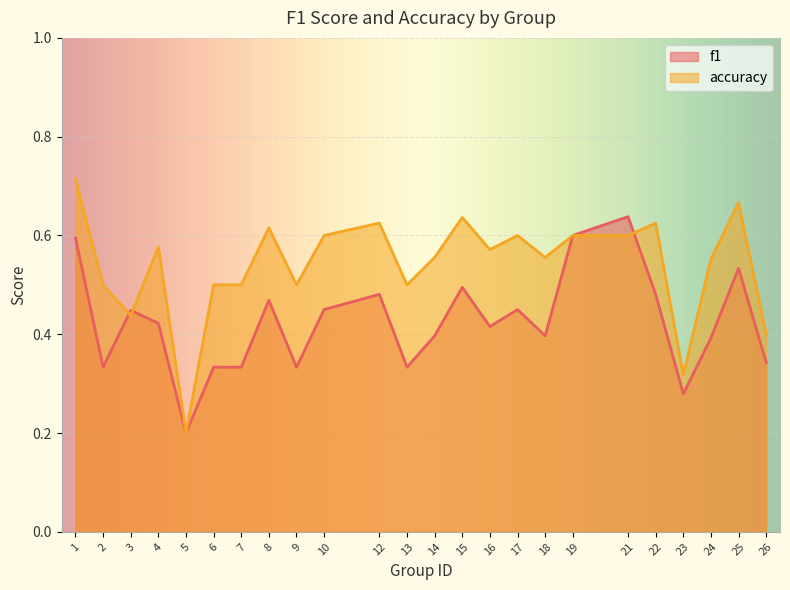

The accuracy series shows 0.6 at 21. True or false?

True